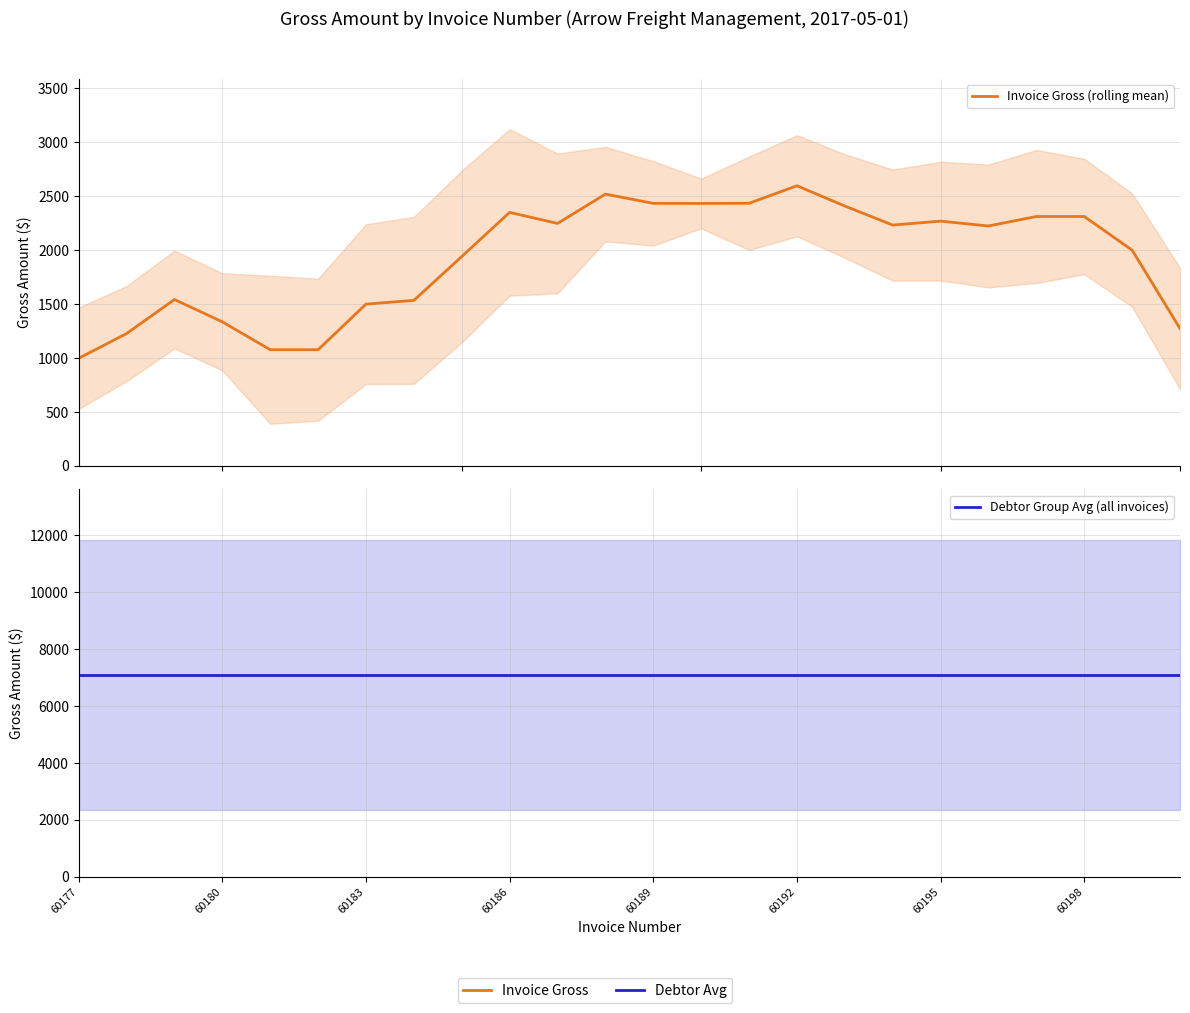

True or false: Debtor Group Avg (all invoices) has more than 0 points higher than both neighbors.

False